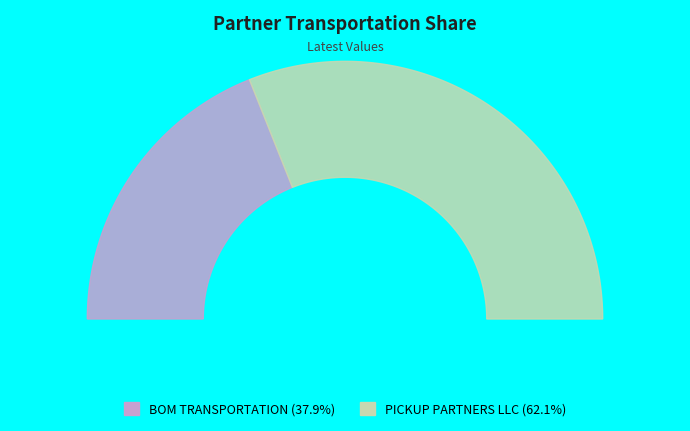

Count the number of slices in the pie.

2